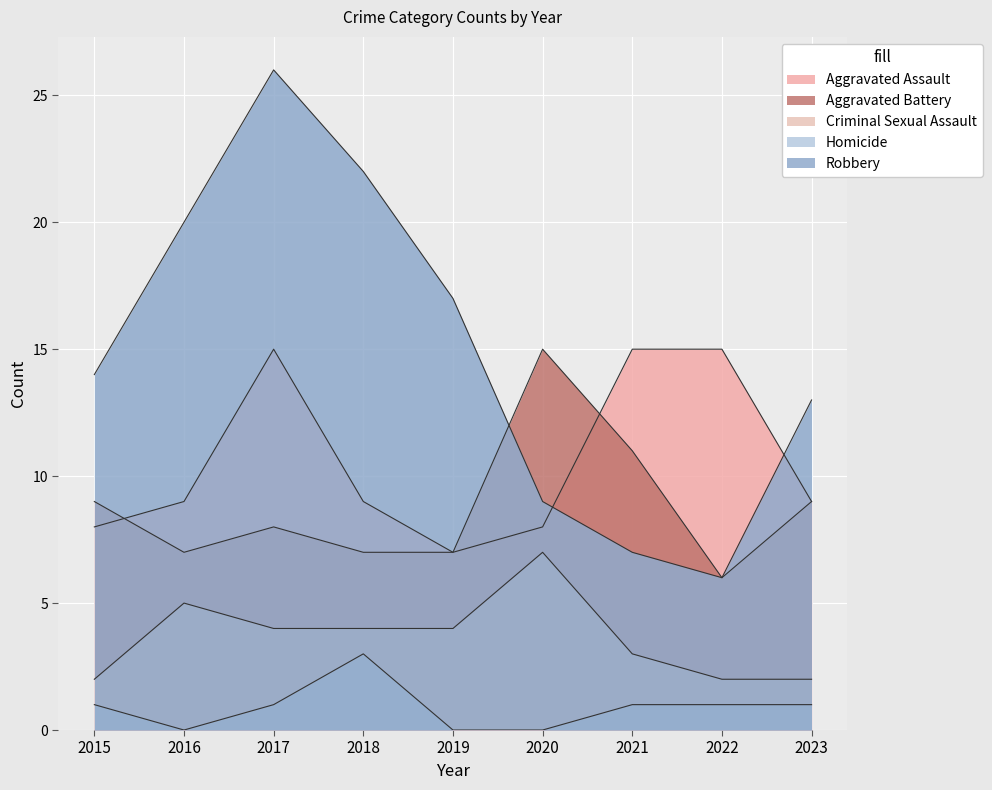

At how many categories does at least one series exceed 20?

2